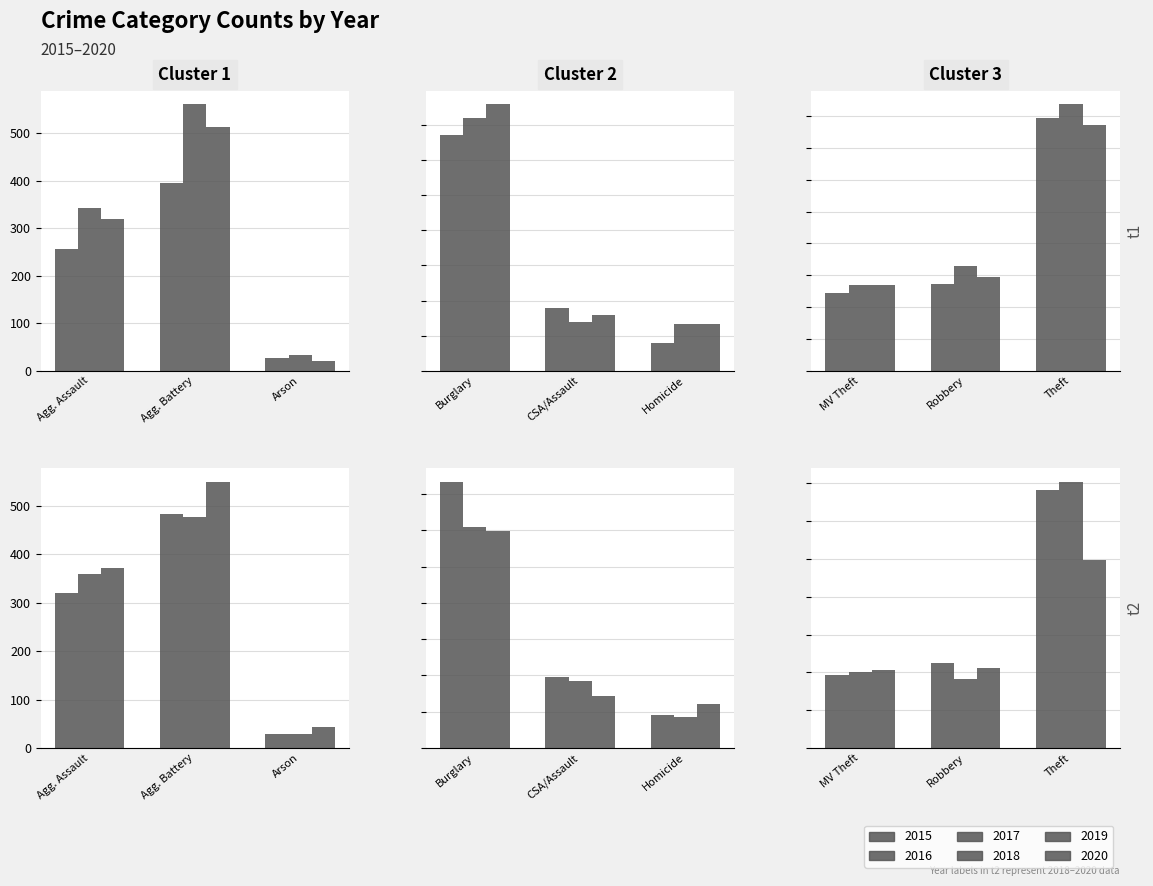

Where does the 2020 series first go above 371?

Aggravated Battery